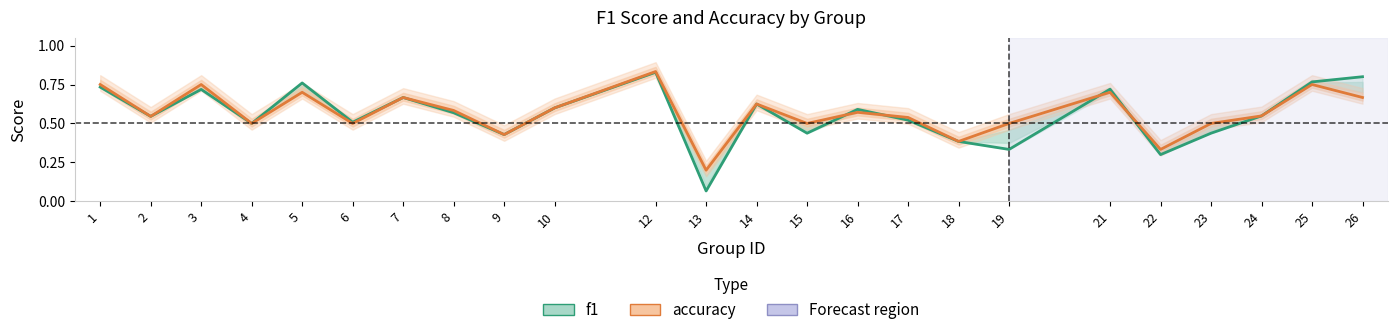

How many interior local valleys does the accuracy series have?

8